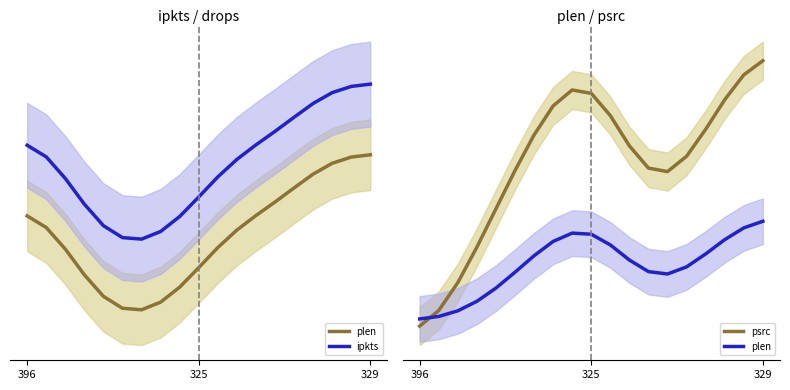

Where does the psrc series first go above 6?

6